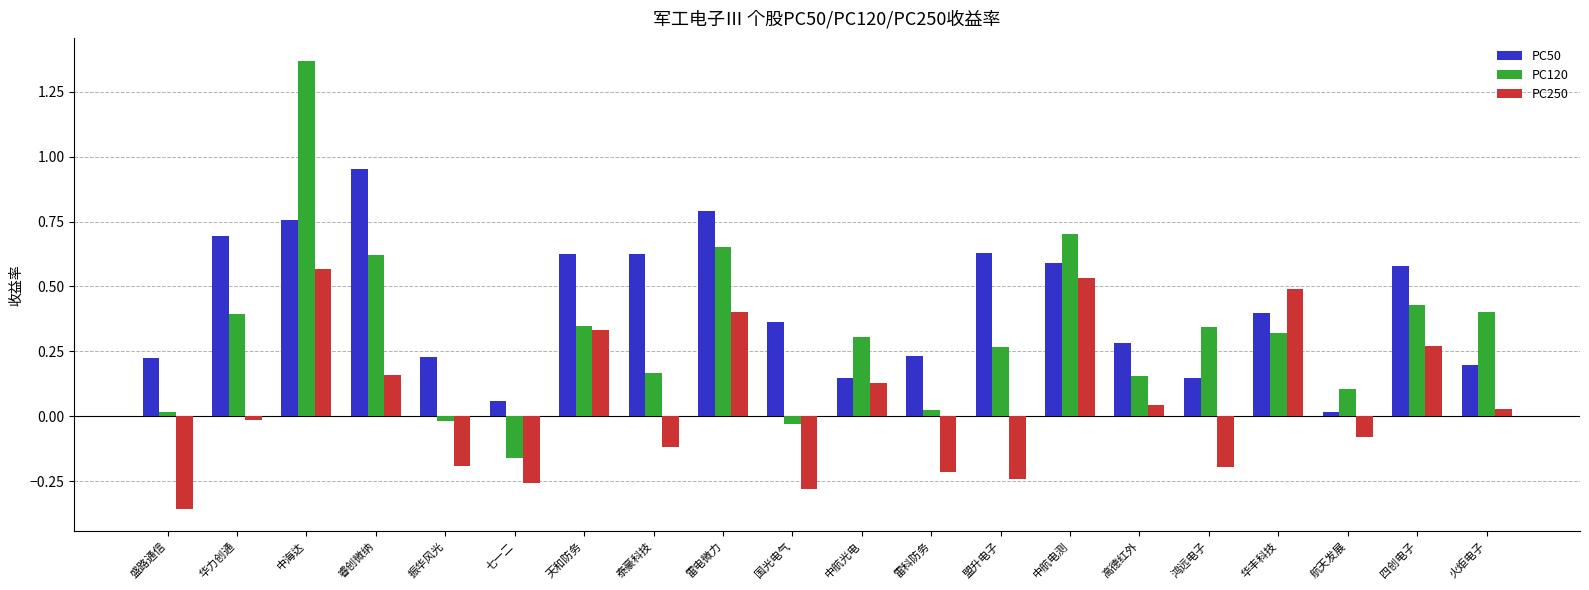

What position from the right is 鸿远电子?

5